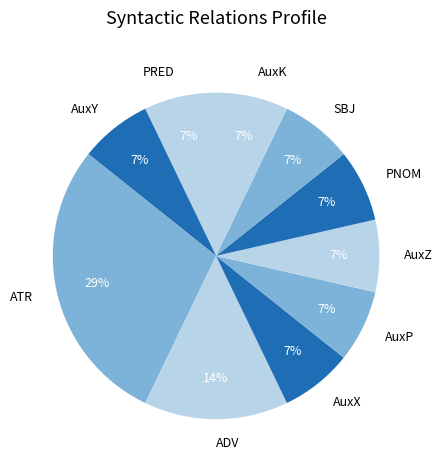

What percentage is the AuxP slice, to the nearest percent?

7%